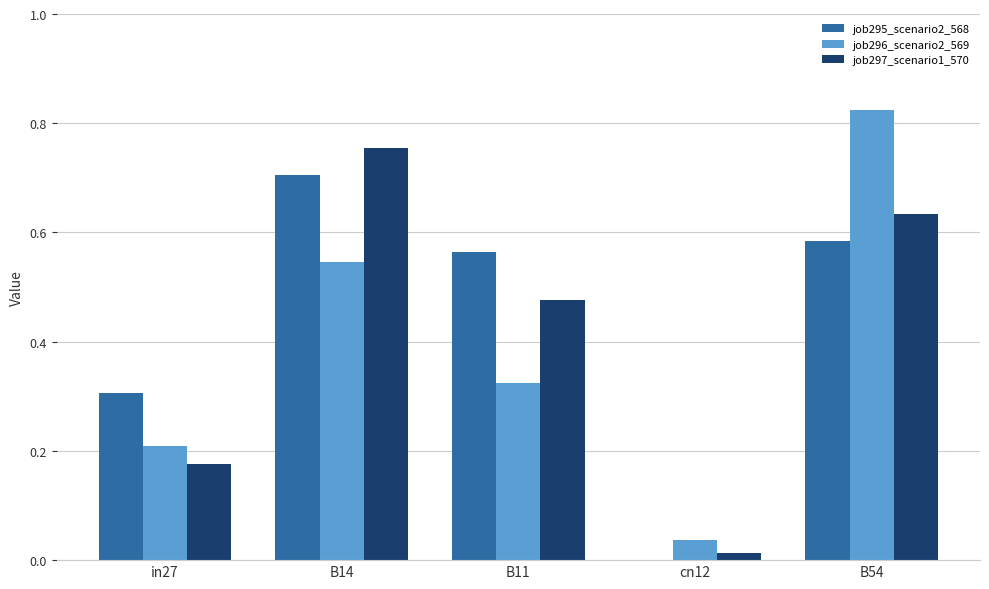

Which series has the largest total across all categories?

job295_scenario2_568